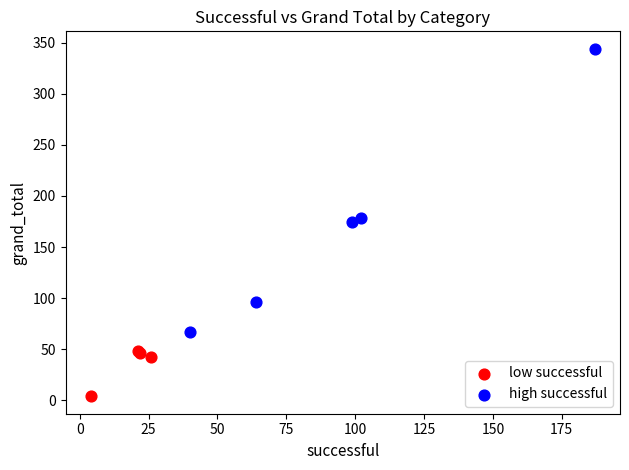

Which series has the widest spread of Y values?

high successful